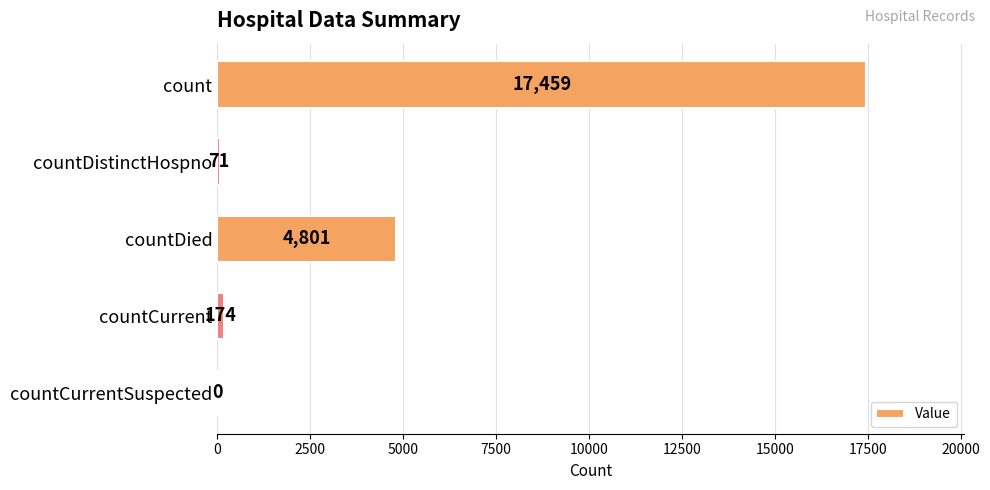

At which category does the chart reach its peak across all series?

count